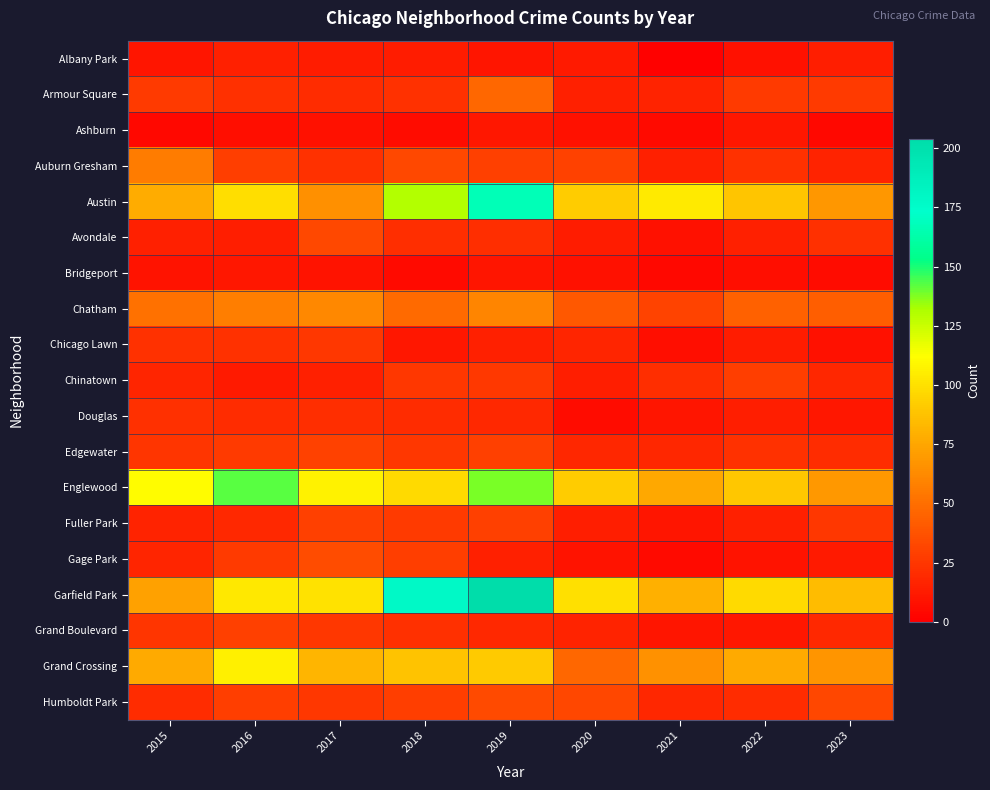

What is the greatest value displayed?

204